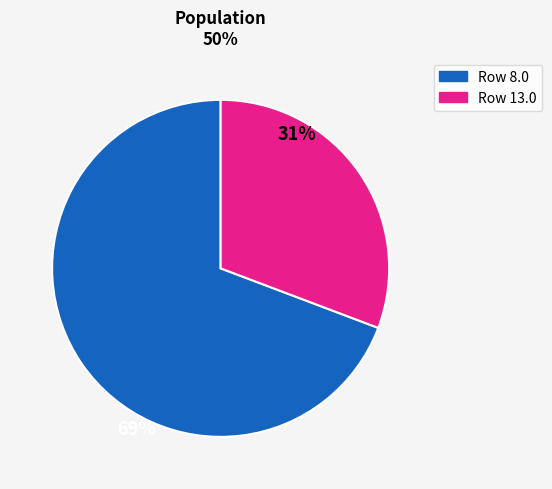

Does any single category account for the majority?

Yes